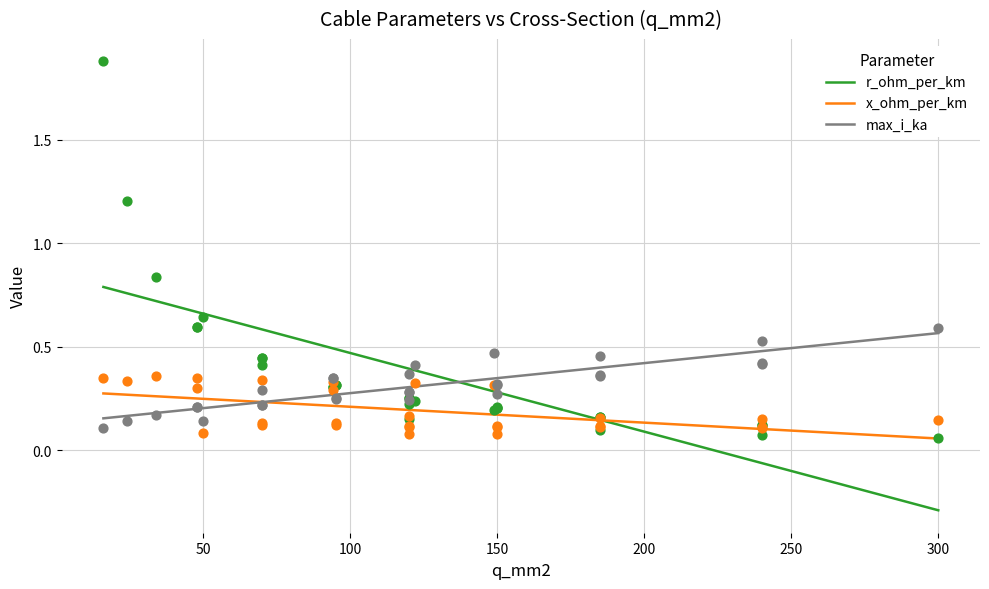

What is the total value across all series at 24?

1.2